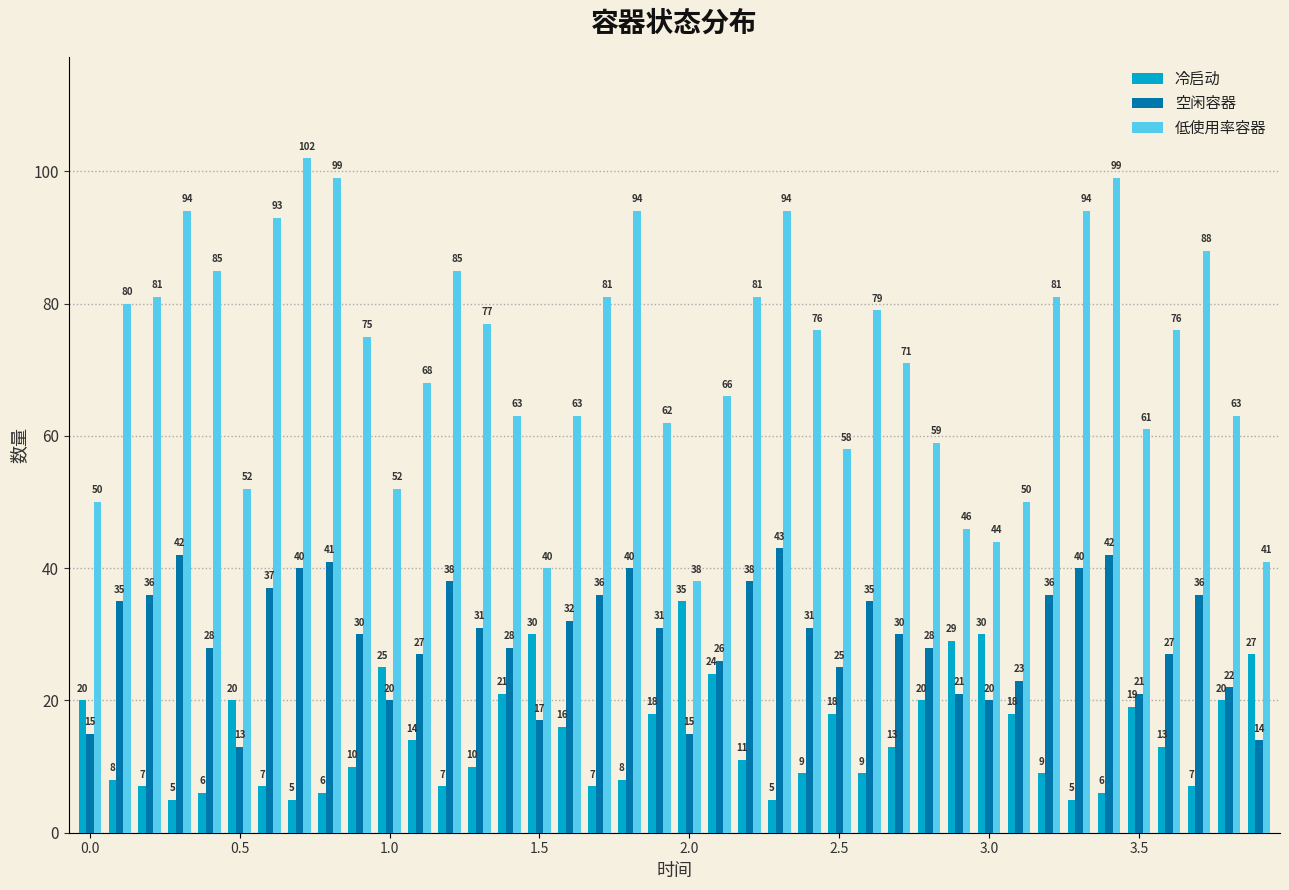

List the series in order of their peak value, lowest first.

冷启动, 空闲容器, 低使用率容器